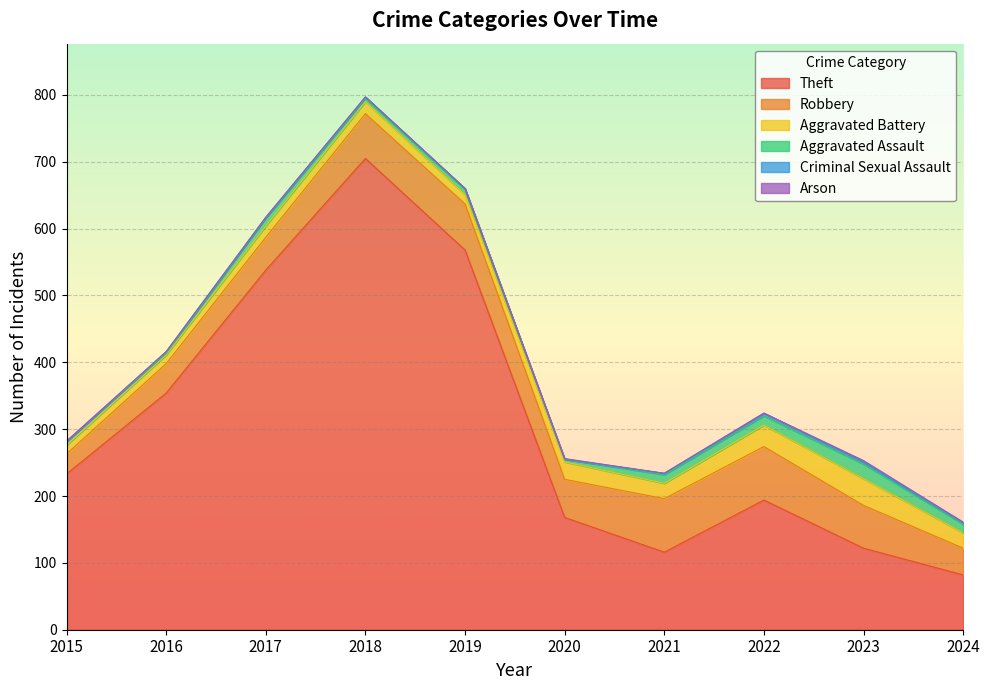

Is the value of Aggravated Assault at 2017 greater than the value of Criminal Sexual Assault at 2017?

Yes